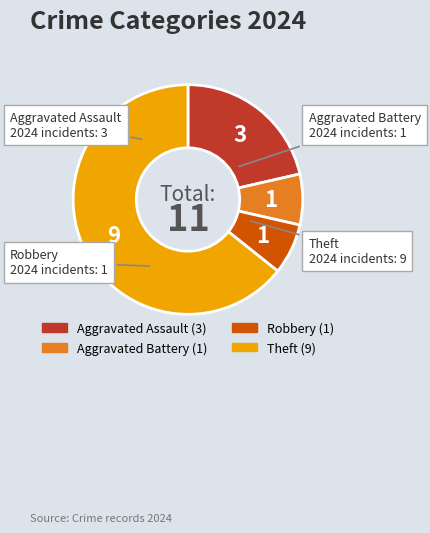

Is the sum of Aggravated Battery and Theft greater than half?

Yes